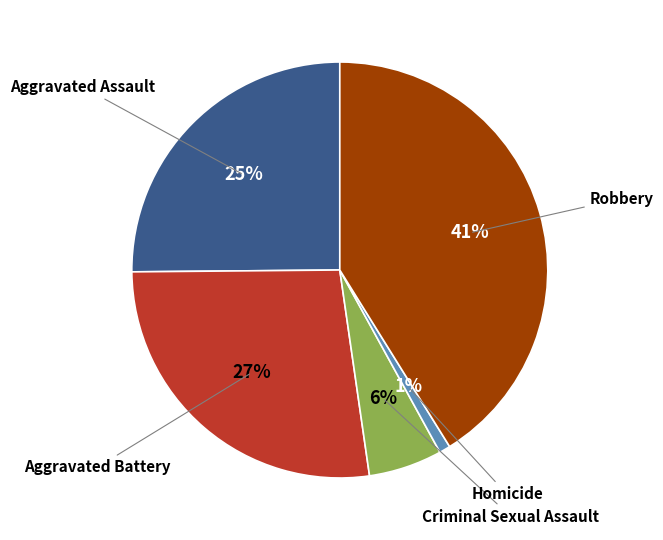

Is it true that Homicide is 11% of the pie?

False